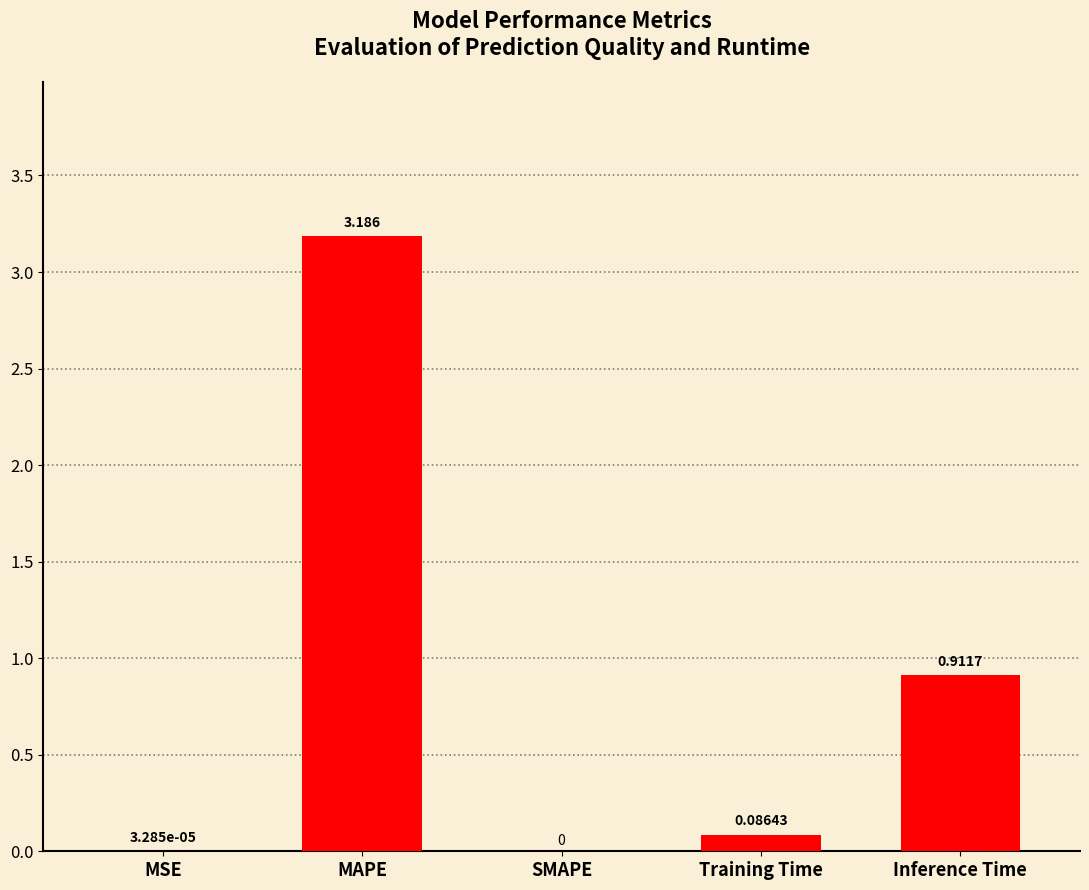

Which has a higher value, Inference Time or MSE?

Inference Time